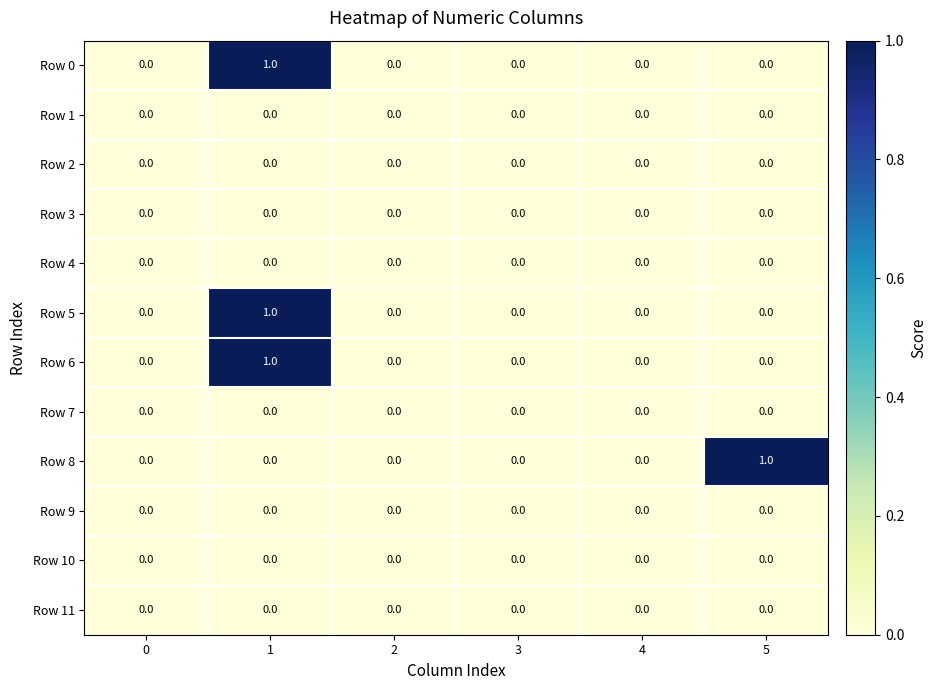

How many Row 6 values are between 0 and 1?

6